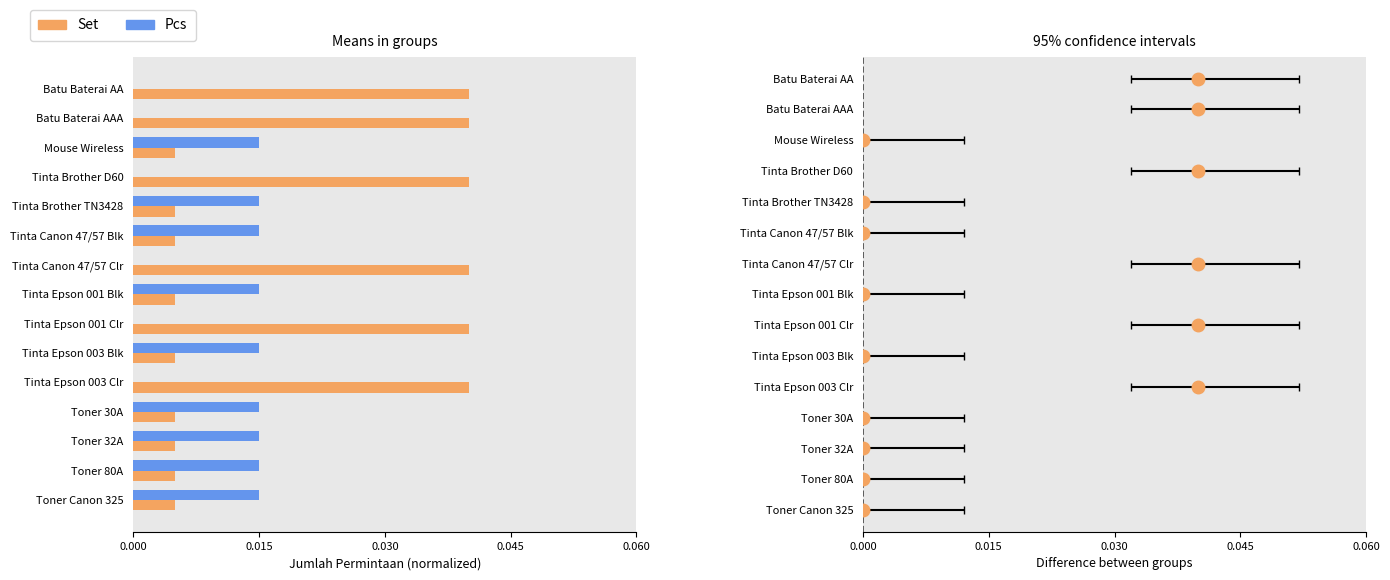

Is the value of Set at Tinta Brother D60 greater than the value of Pcs at Batu Baterai AA?

Yes